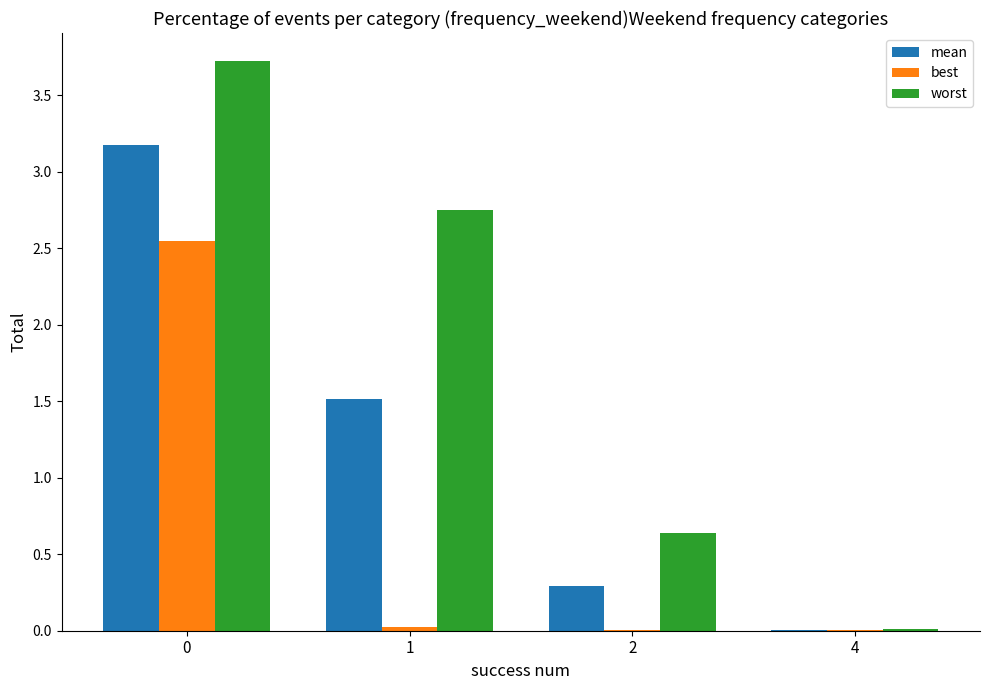

Which series has the largest total across all categories?

worst